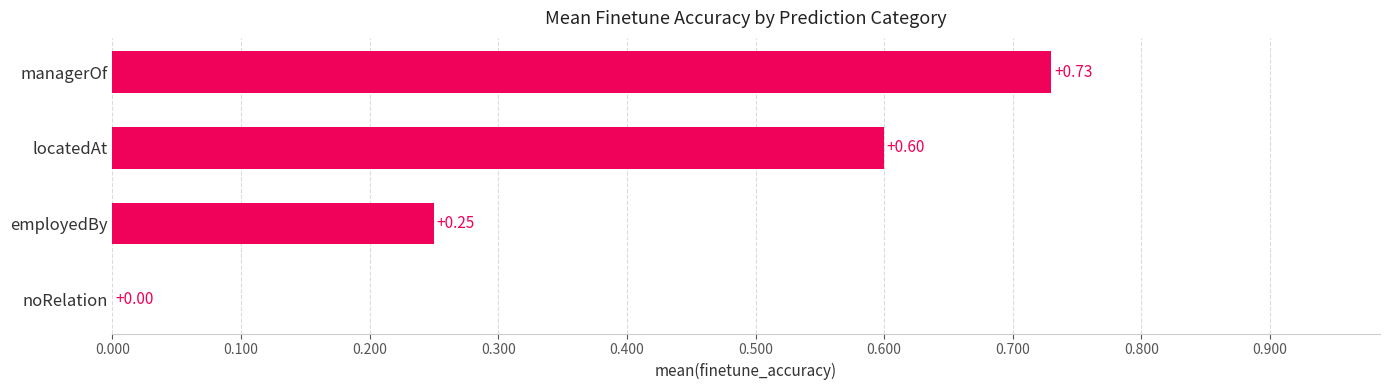

What is the sum of all values?

1.6